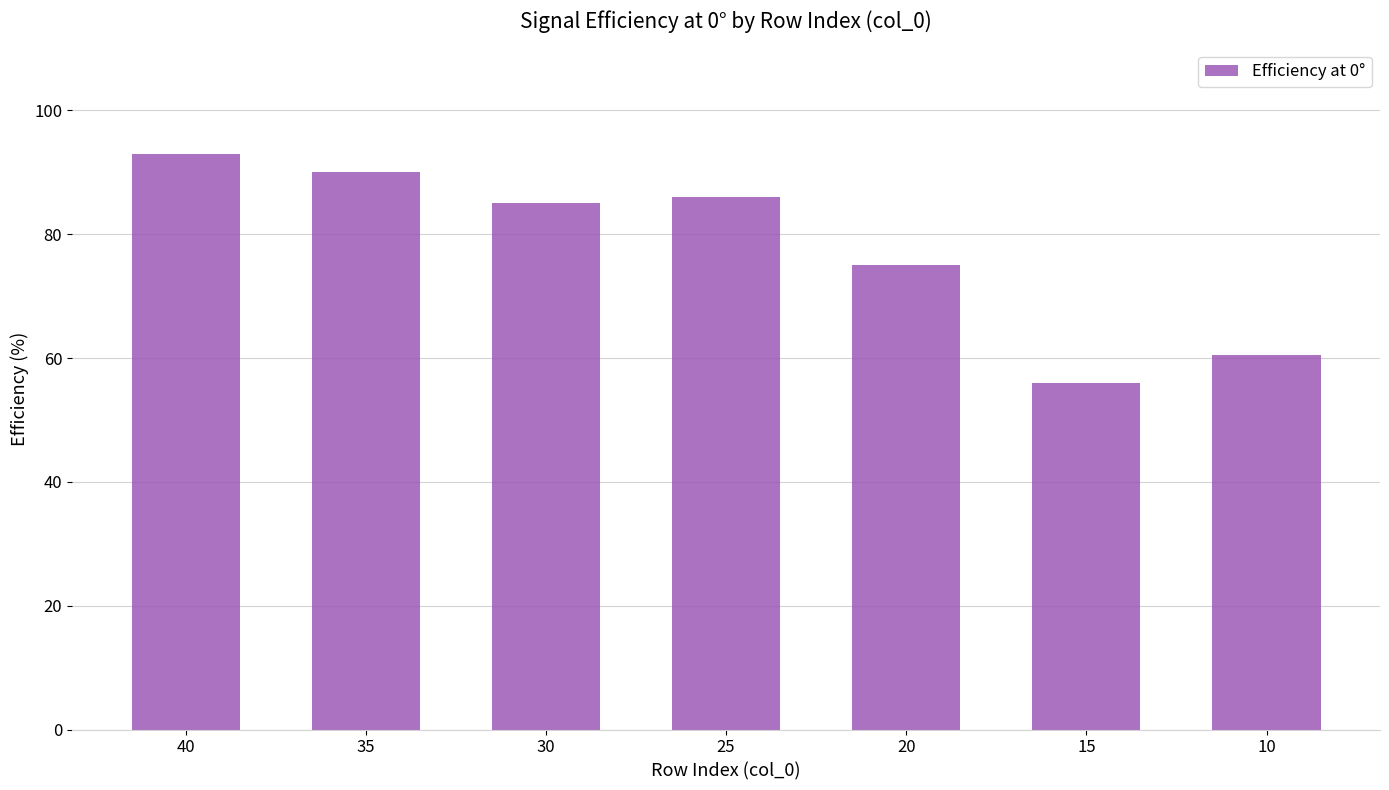

Reading left to right, what are all the values shown in this chart?

40=93.0	35=90.0	30=85.0	25=86.0	20=75.0	15=56.0	10=60.5